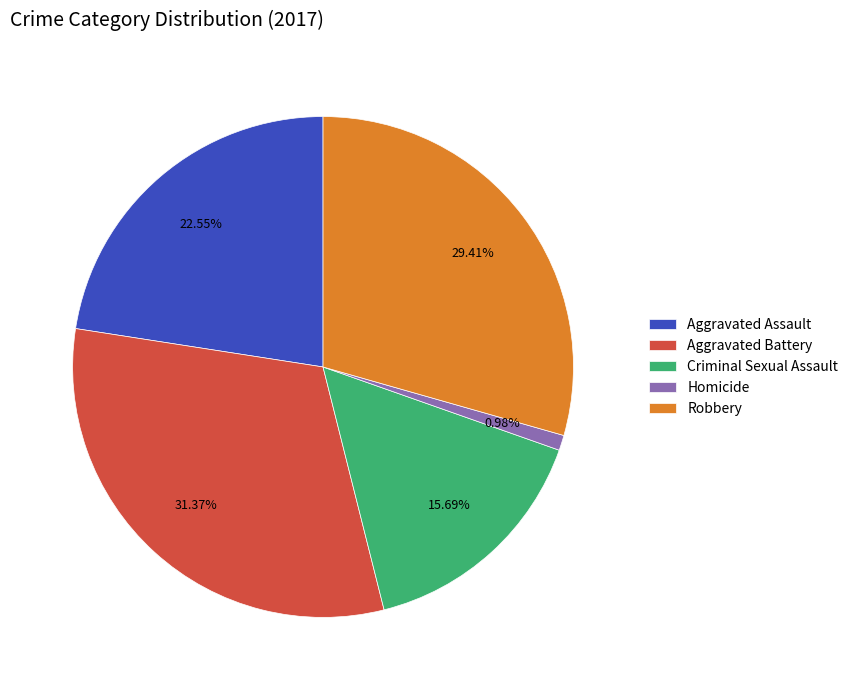

Which slice is the smallest?

Homicide